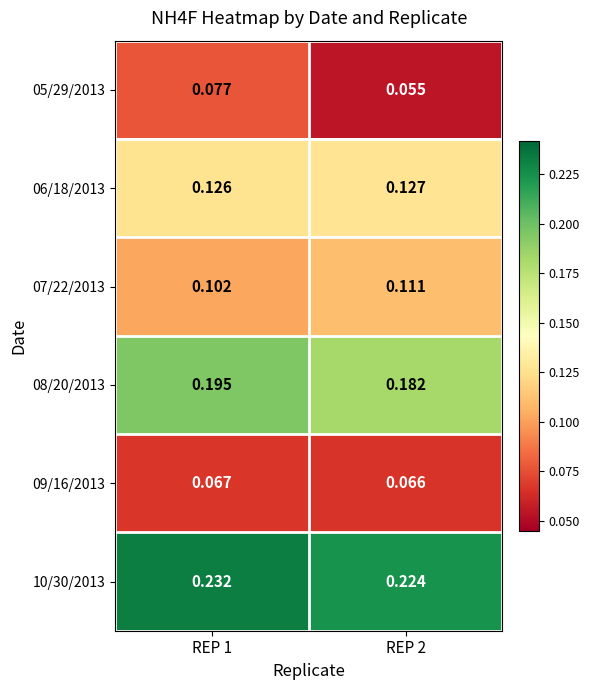

Is the value of 09/16/2013 at REP 2 greater than the value of 08/20/2013 at REP 2?

No